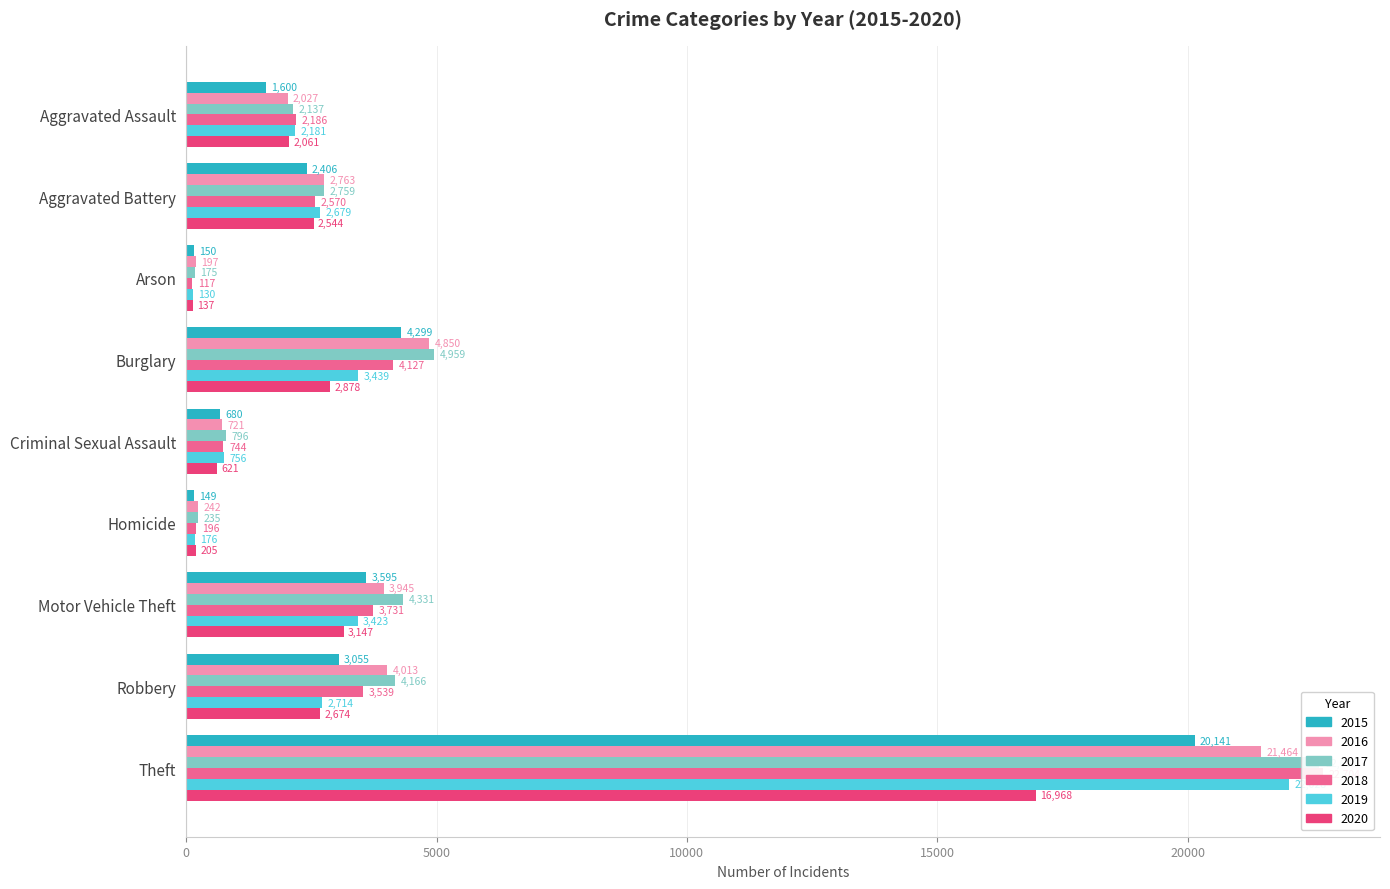

What is the sum of the 2017 values at Criminal Sexual Assault and Aggravated Battery?

3555